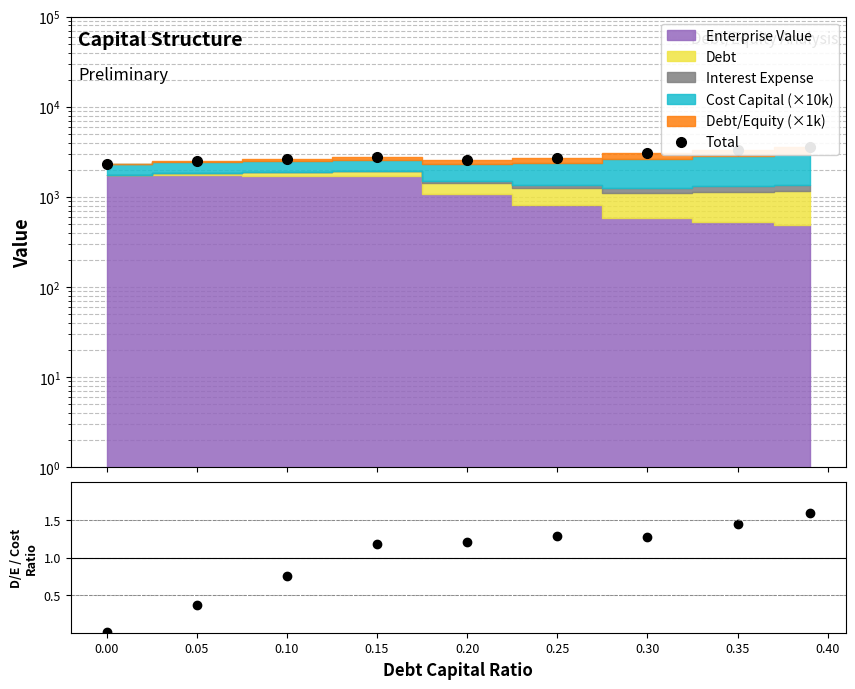

Where is Total nearest to the value 2979?

0.30